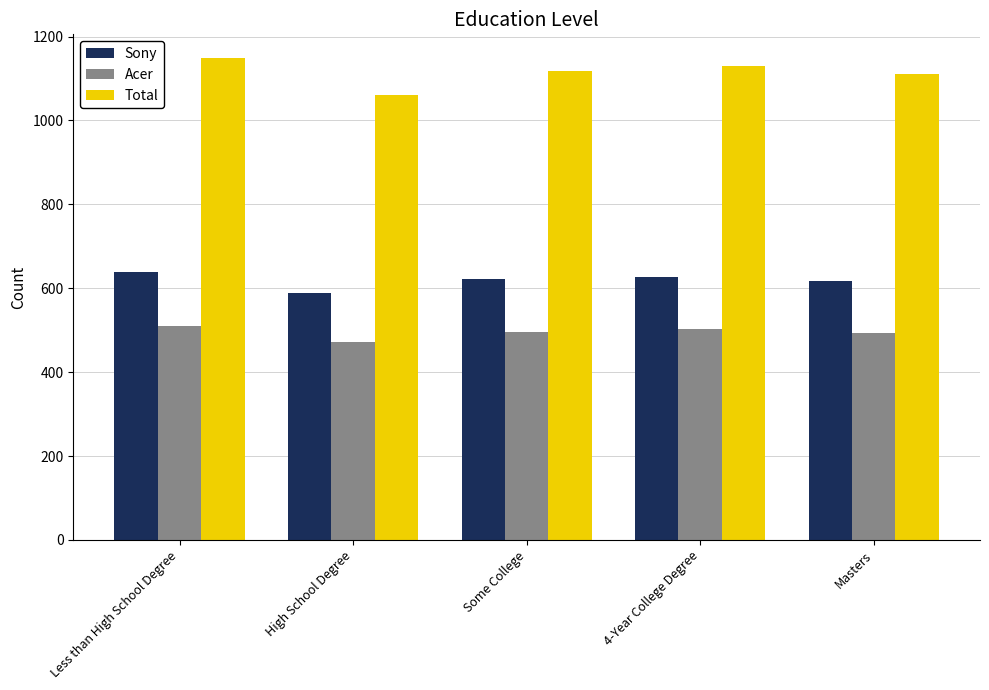

Where is Sony nearest to the value 613?

Masters